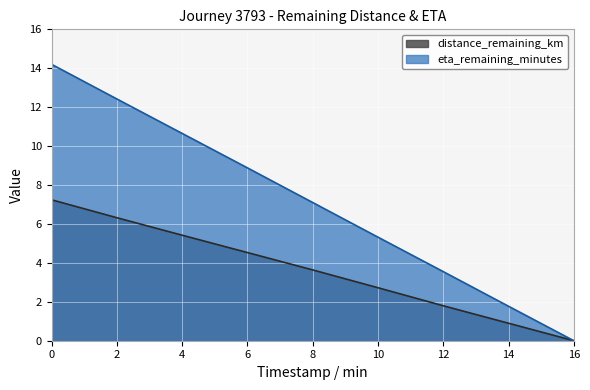

Rank the series by their maximum value, from highest to lowest.

eta_remaining_minutes, distance_remaining_km